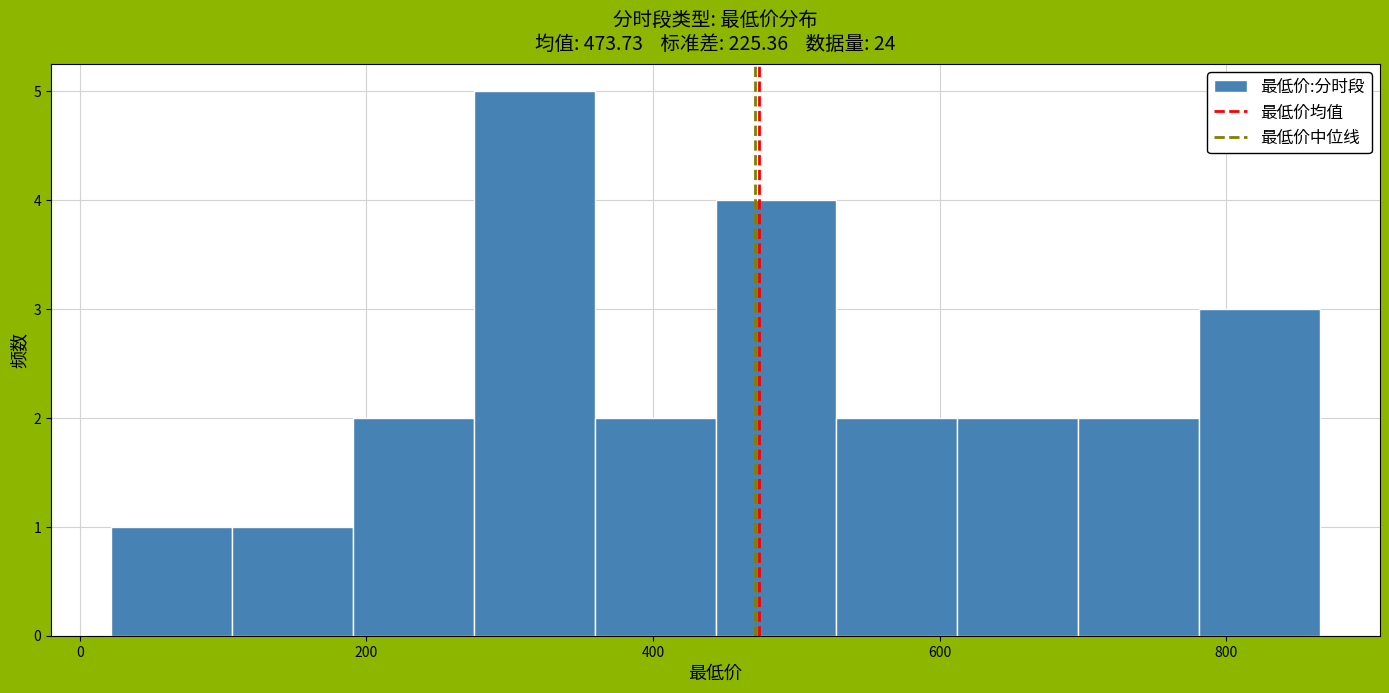

Reading left to right, list every bar in this chart as the range it spans on the x-axis followed by its height. Neither the bar edges nor the heights are printed on the chart, so give them approximately, as read against the axes.

20 to 100: 1
100 to 200: 1
200 to 280: 2
280 to 360: 5
360 to 440: 2
440 to 520: 4
520 to 620: 2
620 to 700: 2
700 to 780: 2
780 to 860: 3